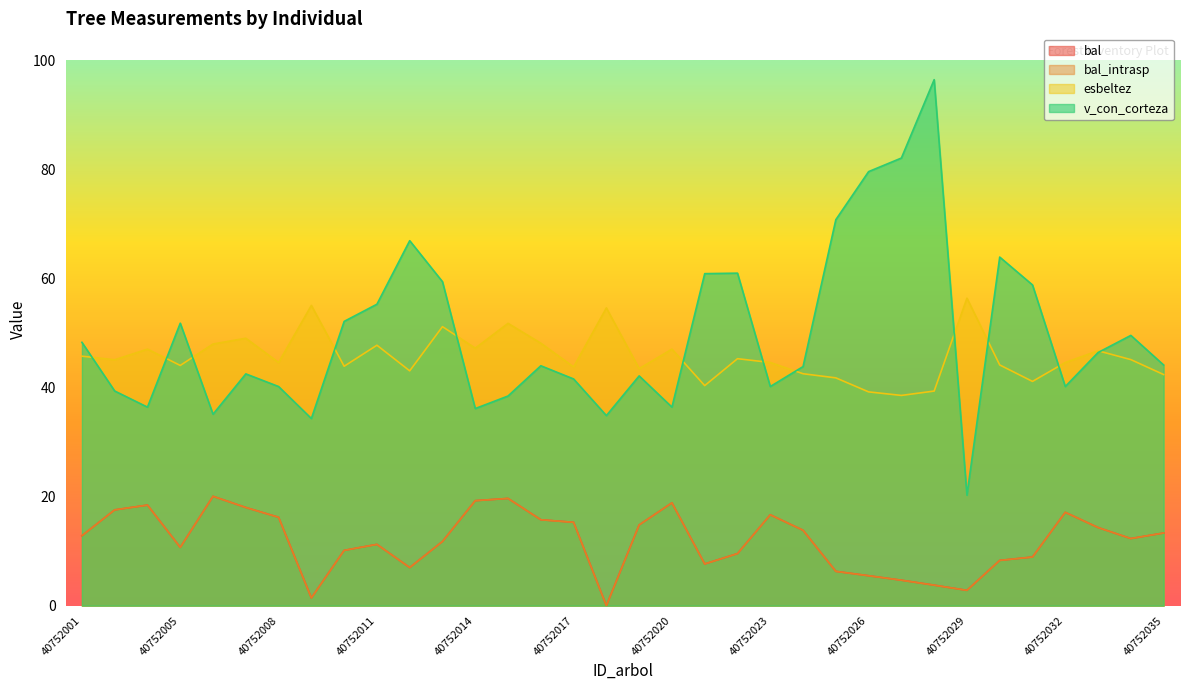

True or false: esbeltez and bal cross at least once.

False